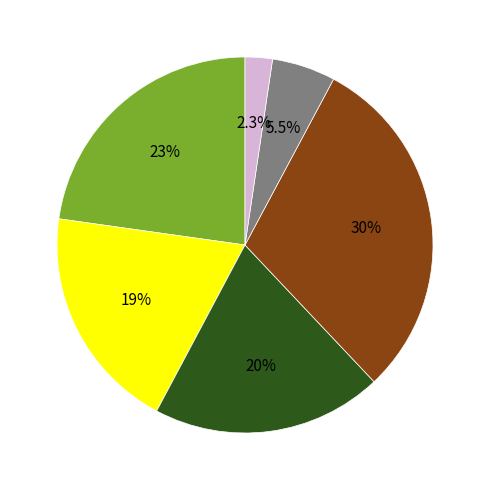

How many segments does this pie chart have?

6